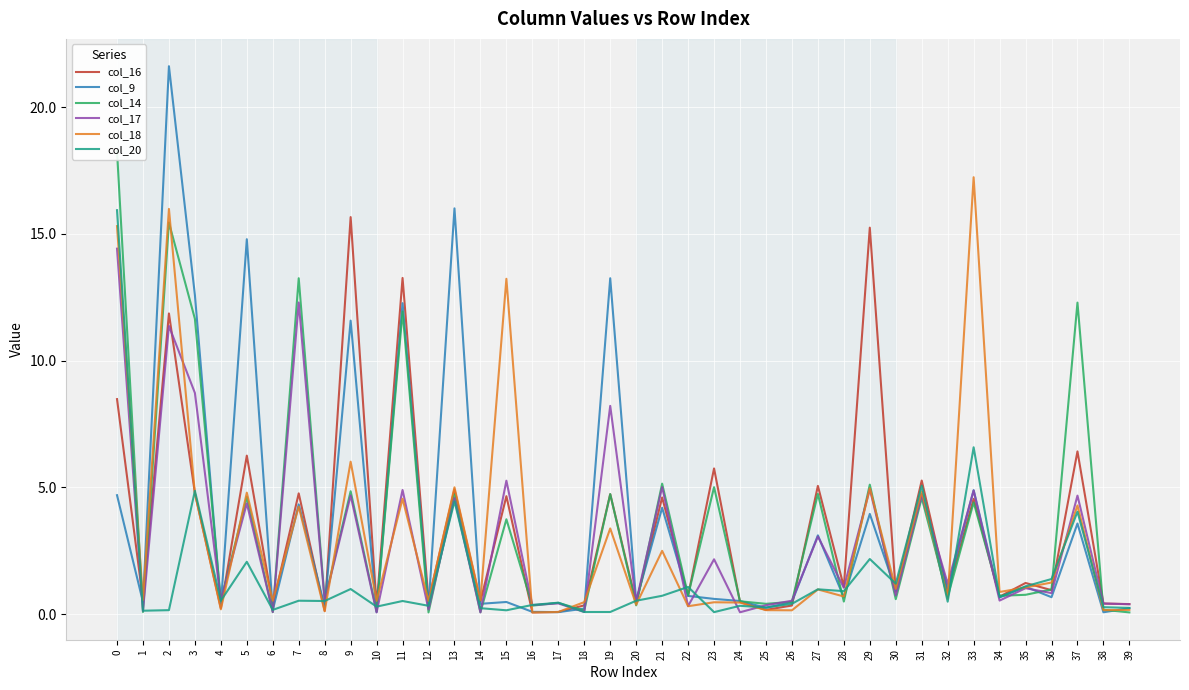

Reading right to left, what are all the values shown in this chart?

col_16: 0.4	0.4	6.4	0.9	1.2	0.7	4.5	0.9	5.3	0.9	15.2	1.1	5.1	0.3	0.2	0.5	5.8	0.7	4.6	0.5	4.7	0.3	0.1	0.1	4.7	0.5	4.9	0.5	13.3	0.3	15.7	0.1	4.8	0.4	6.3	0.2	4.8	11.9	0.6	8.5
col_9: 0.2	0.1	3.6	0.7	1.1	0.7	4.9	1.0	4.8	0.9	4.0	0.7	3.1	0.5	0.3	0.5	0.6	0.7	4.2	0.5	13.2	0.2	0.1	0.1	0.5	0.4	16.0	0.3	12.3	0.1	11.6	0.3	4.3	0.2	14.8	0.4	12.6	21.6	0.5	4.7
col_14: 0.1	0.2	12.3	1.0	0.8	0.7	4.4	0.7	4.6	0.6	5.1	0.5	4.7	0.5	0.4	0.5	5.0	0.7	5.2	0.3	4.7	0.1	0.5	0.3	3.7	0.1	4.7	0.1	11.9	0.1	4.8	0.6	13.2	0.1	4.6	0.5	11.7	15.4	0.1	18.2
col_17: 0.4	0.4	4.7	0.8	1.0	0.5	4.9	1.2	4.7	0.7	4.9	1.0	3.1	0.5	0.4	0.1	2.2	0.3	5.0	0.5	8.2	0.1	0.4	0.4	5.3	0.1	4.6	0.2	4.9	0.1	4.7	0.5	12.3	0.1	4.4	0.5	8.7	11.4	0.1	14.4
col_18: 0.2	0.2	4.3	1.2	1.1	0.9	17.2	0.6	4.8	1.0	5.0	0.7	1.0	0.2	0.2	0.5	0.5	0.3	2.5	0.4	3.4	0.5	0.1	0.1	13.2	0.6	5.0	0.5	4.6	0.5	6.0	0.1	4.2	0.5	4.8	0.2	4.8	16.0	0.6	15.3
col_20: 0.2	0.3	4.0	1.4	1.1	0.7	6.6	0.5	5.1	1.2	2.2	0.9	1.0	0.4	0.3	0.3	0.1	1.1	0.7	0.5	0.1	0.1	0.5	0.4	0.2	0.2	4.5	0.3	0.5	0.3	1.0	0.5	0.5	0.2	2.1	0.5	4.9	0.2	0.1	15.9